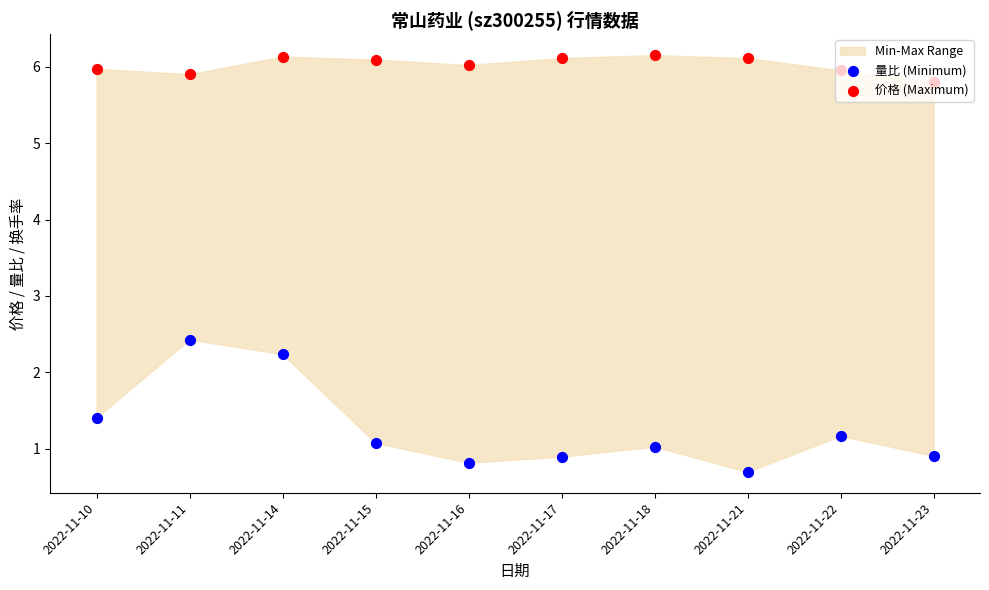

What is the total value across all series at 2022-11-11?

8.3